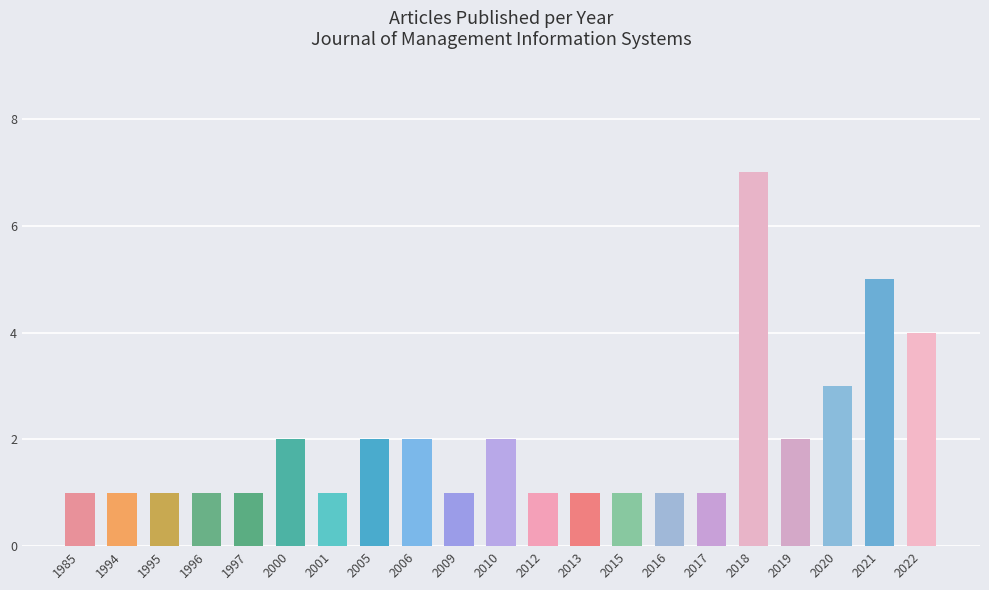

What is the average value?

2